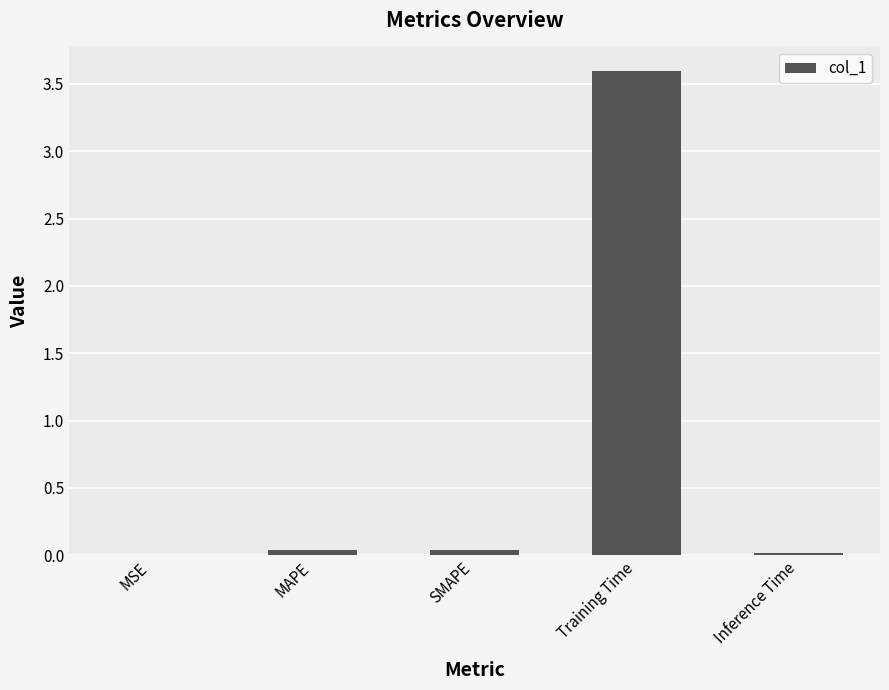

Count the number of categories in the chart.

5